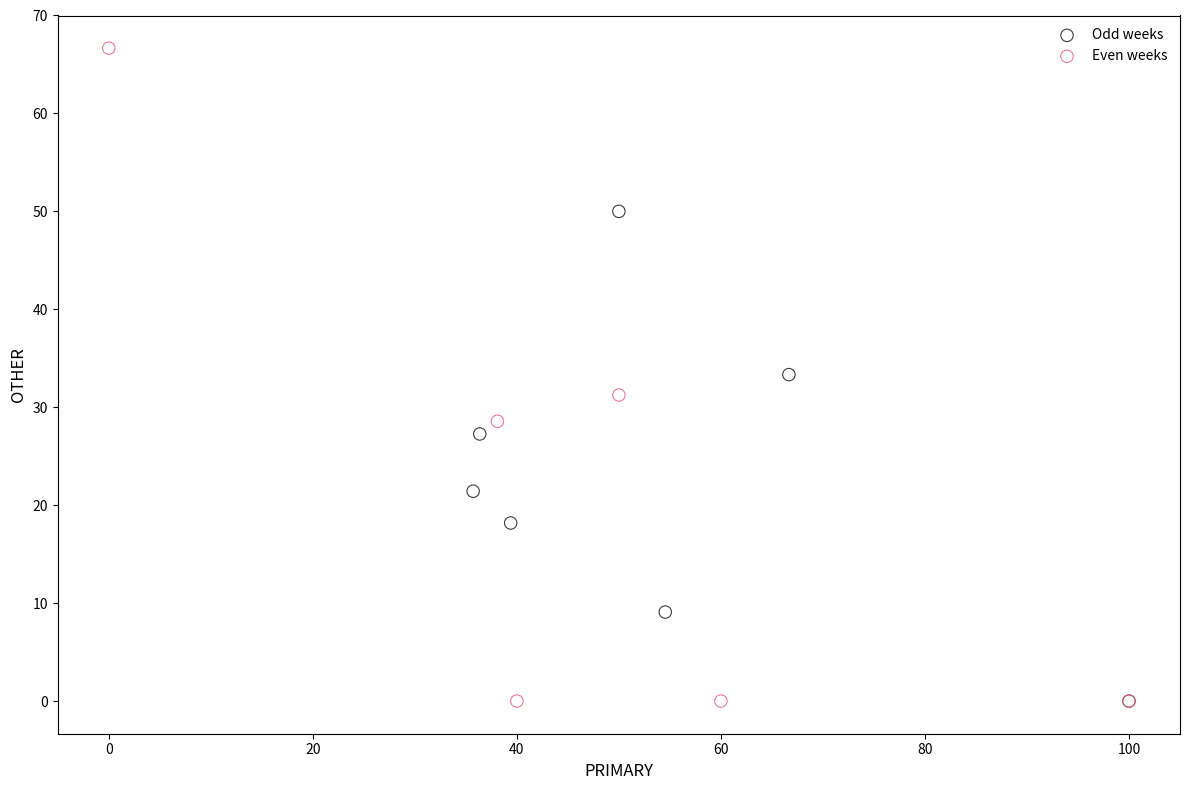

Which series contains the highest Y value?

Even weeks